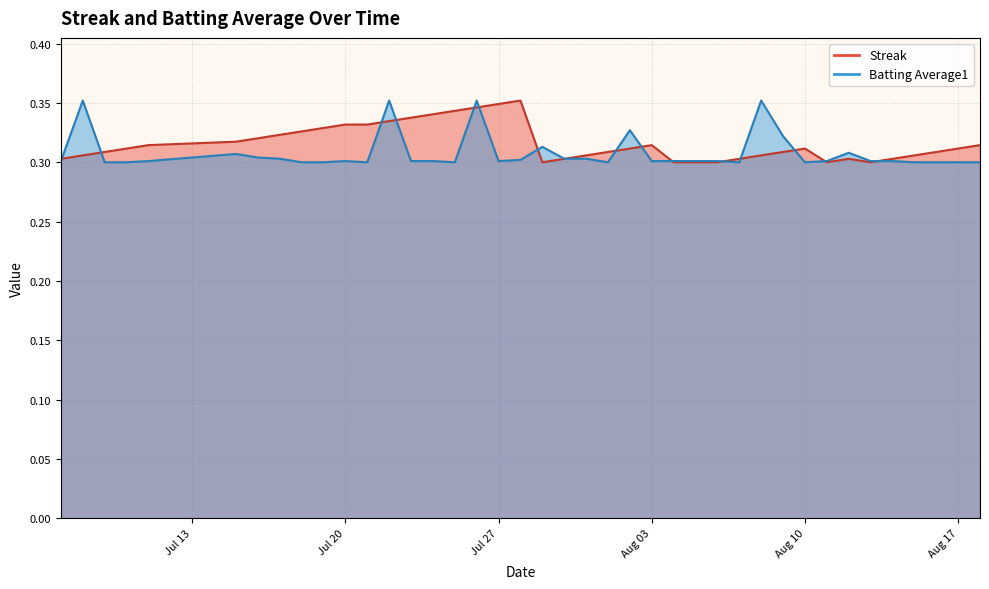

What is the label of the 17th point from the right?

2010-08-02